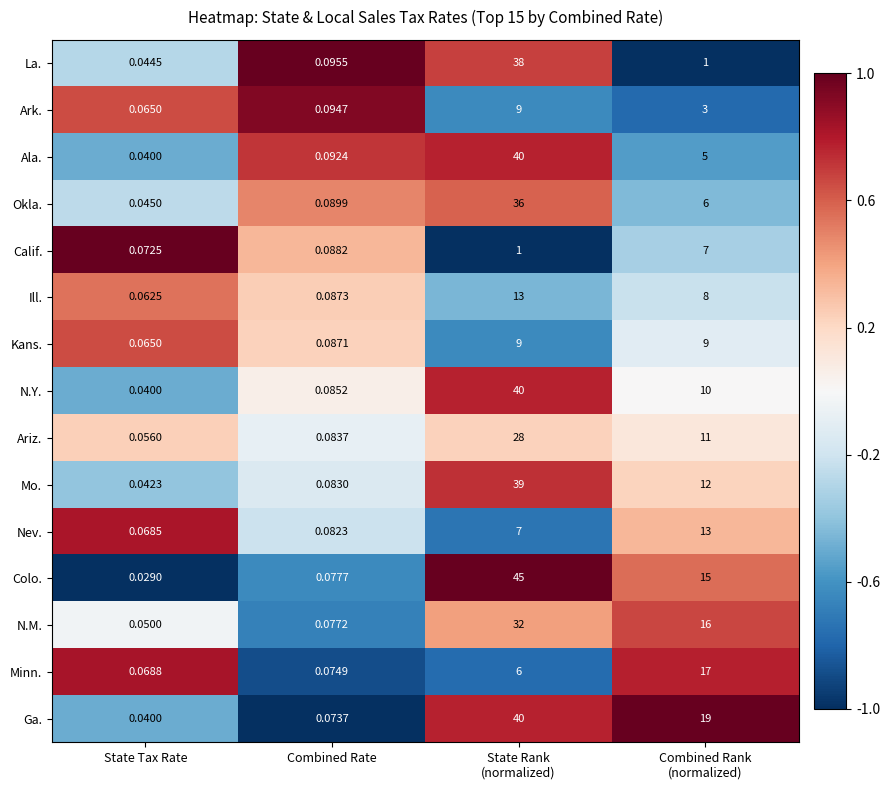

Which category has the lowest value in the Okla. series?

State Tax Rate